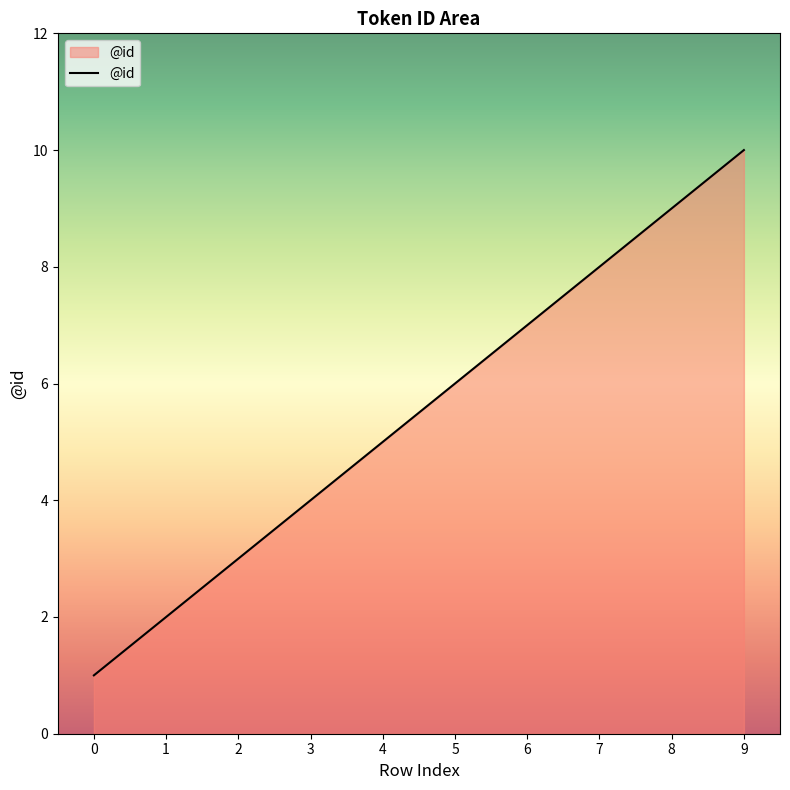

The chart shows a value of 12 at 8. True or false?

False